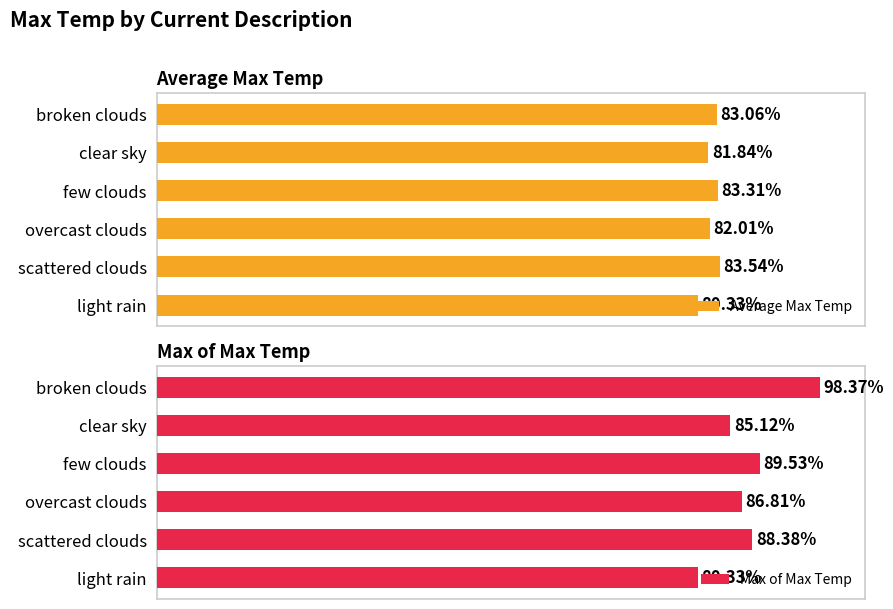

What is the sum of all Max of Max Temp values?

528.5